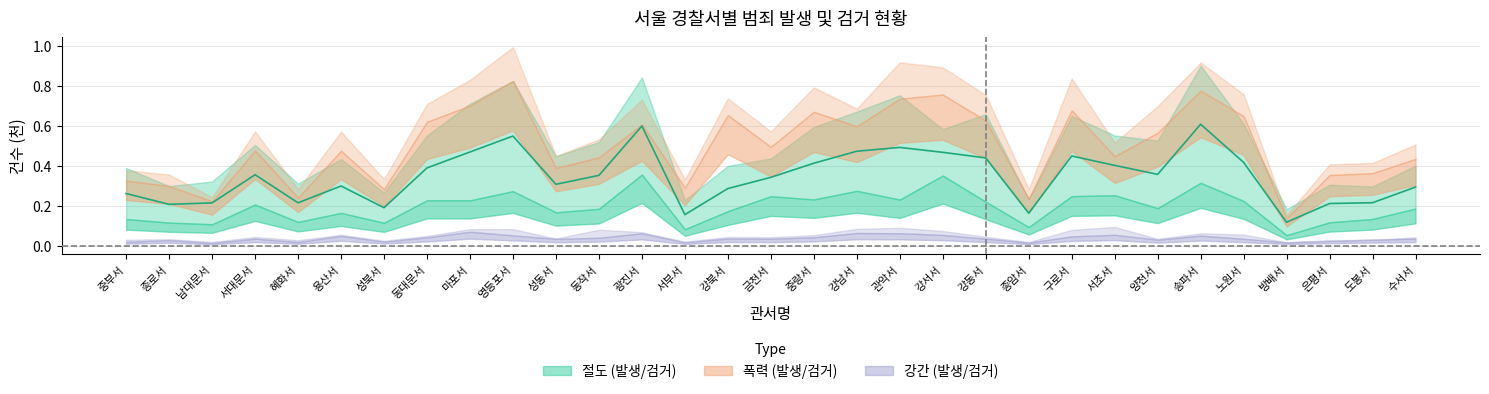

Which has a higher value, 영등포서 or 도봉서?

영등포서